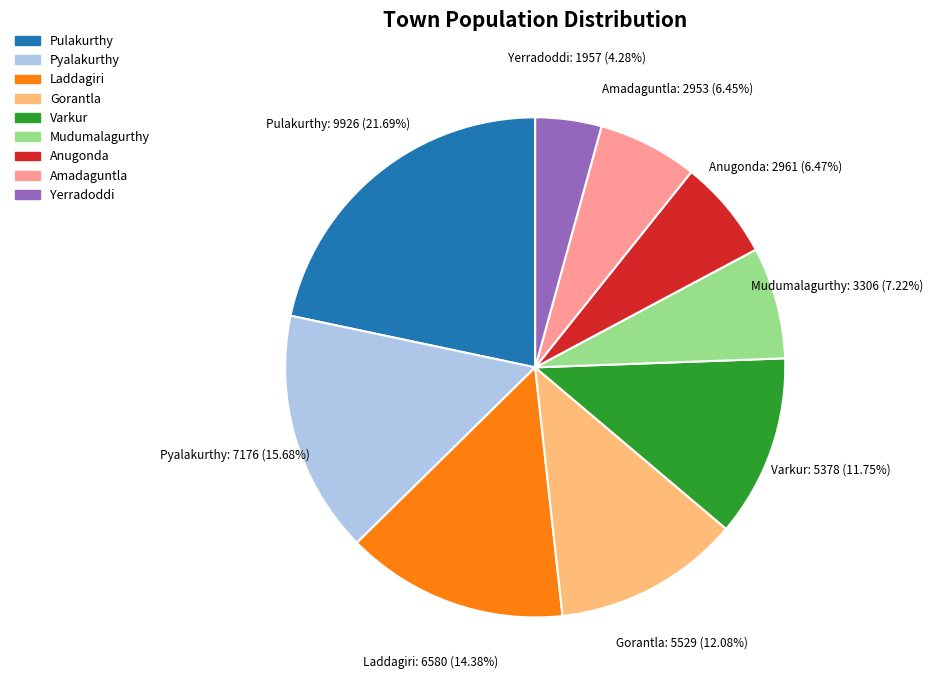

To the nearest percent, what is the difference between the Mudumalagurthy and Laddagiri slice percentages?

7%